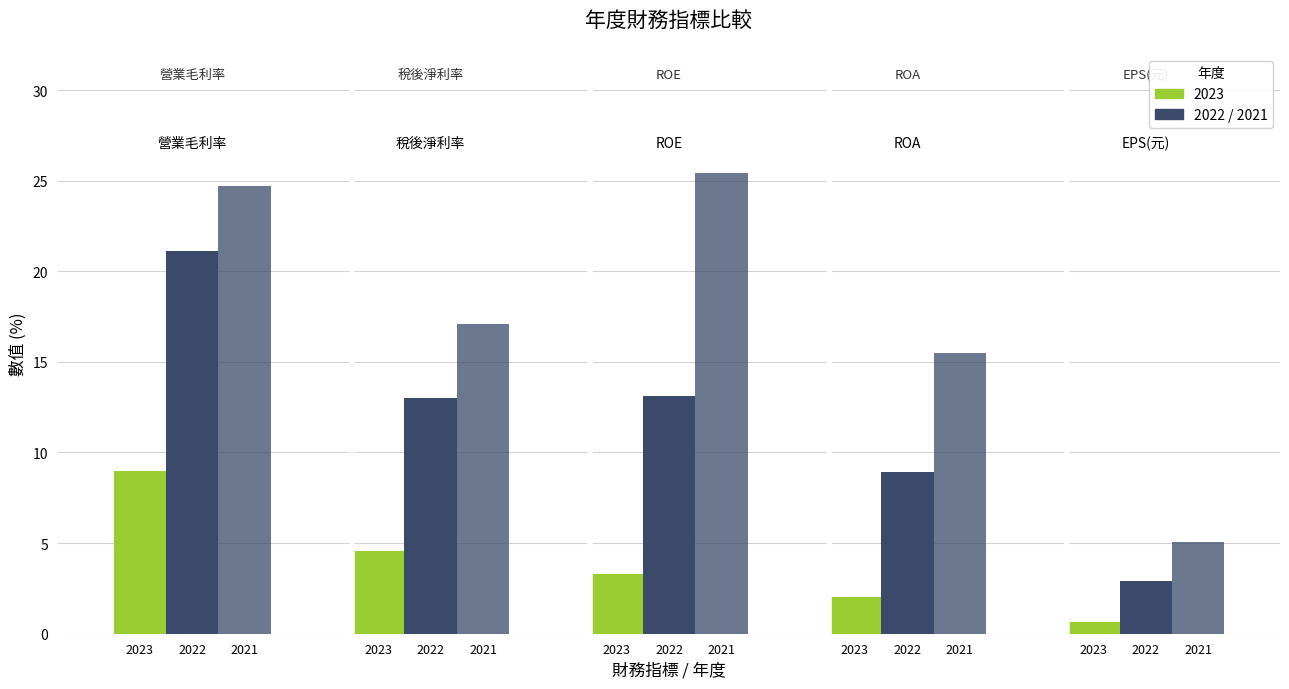

How many bars are there in each group?

3